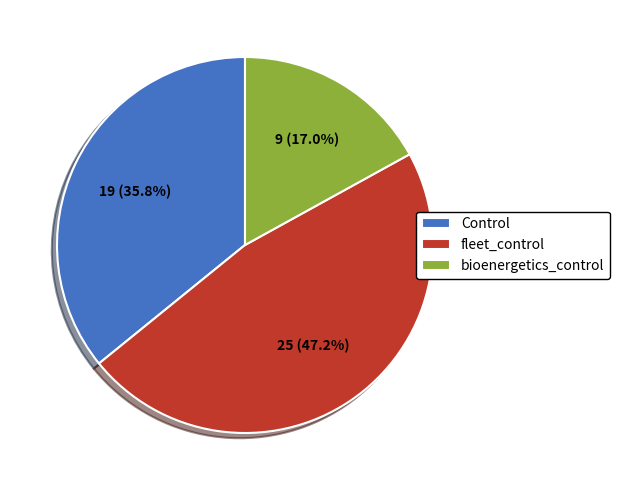

What percentage is NOT represented by fleet_control?

52.8%